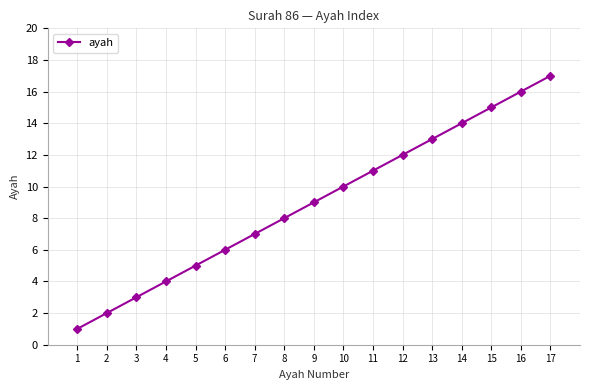

List the labels in order of value, largest first.

17, 16, 15, 14, 13, 12, 11, 10, 9, 8, 7, 6, 5, 4, 3, 2, 1